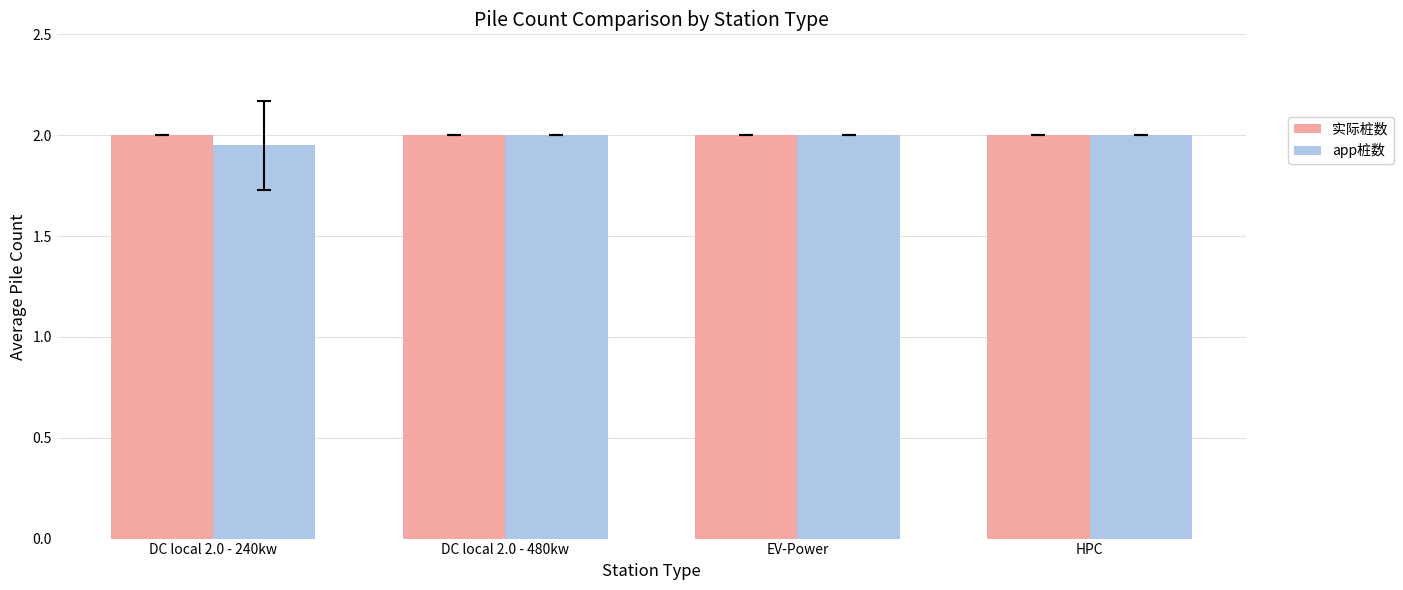

How many groups of bars are there?

4